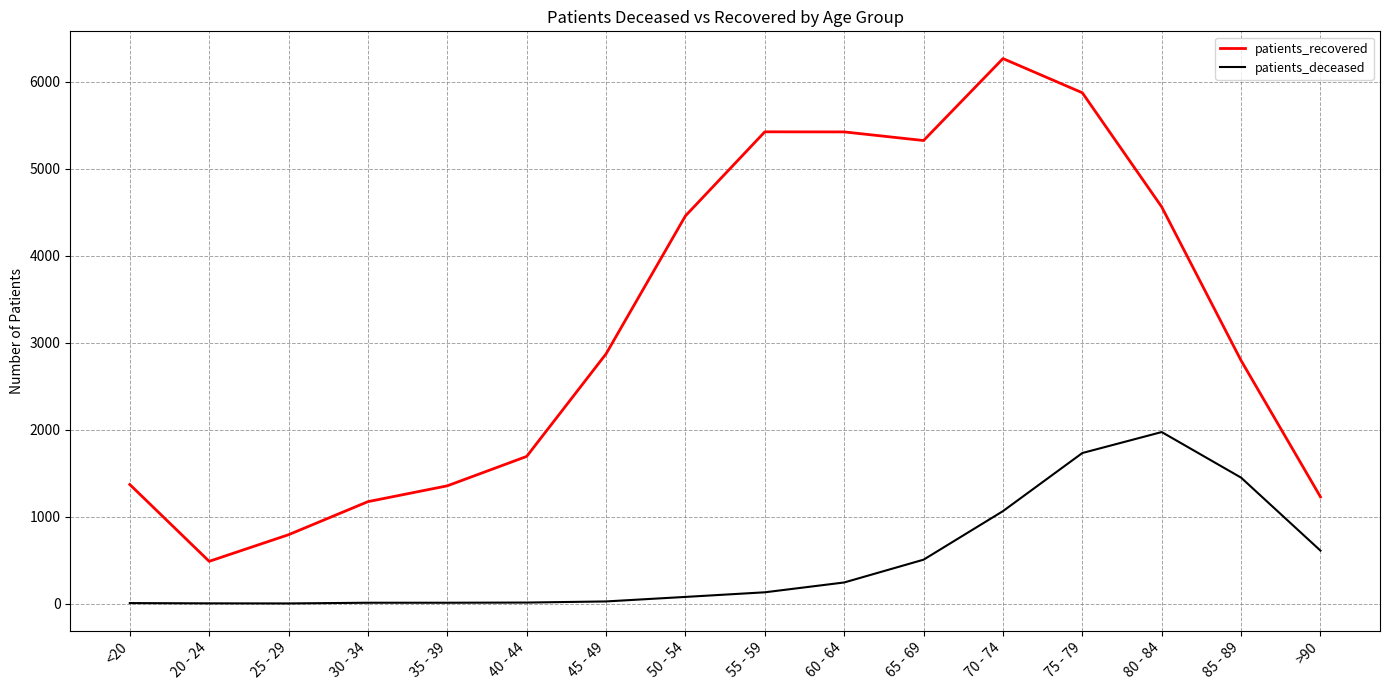

What is the maximum value shown in the chart?

6265